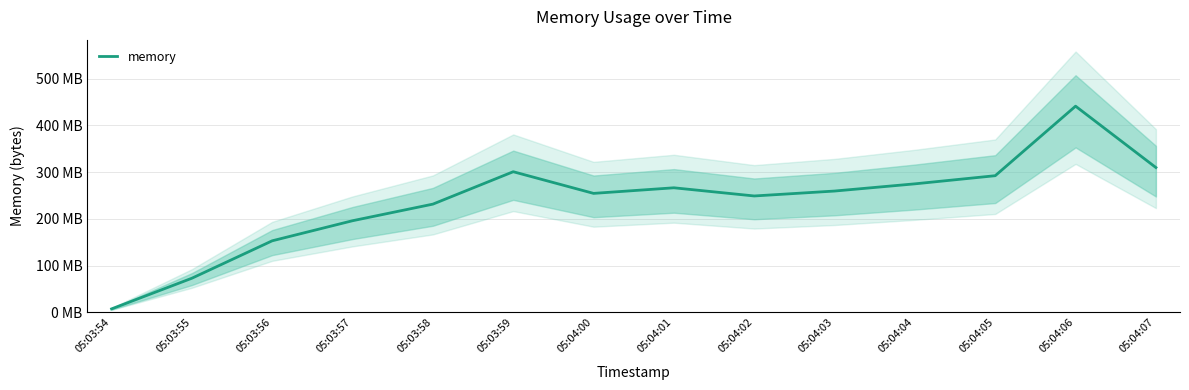

What is the ratio of the value at 05:04:05 to the value at 05:04:00?

1.1